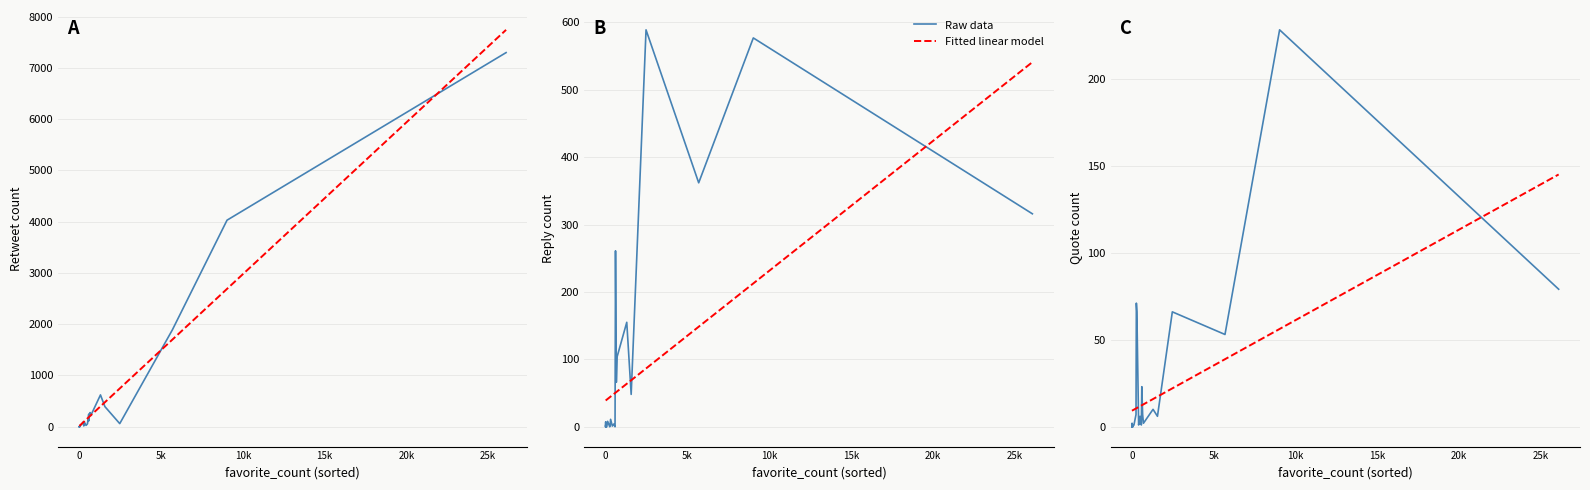

How many positive values does the Raw data series have?

22